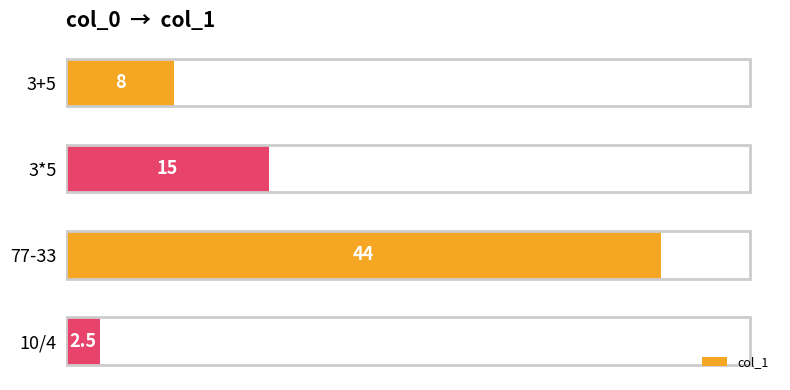

Count the values in the range 8 to 44.

3